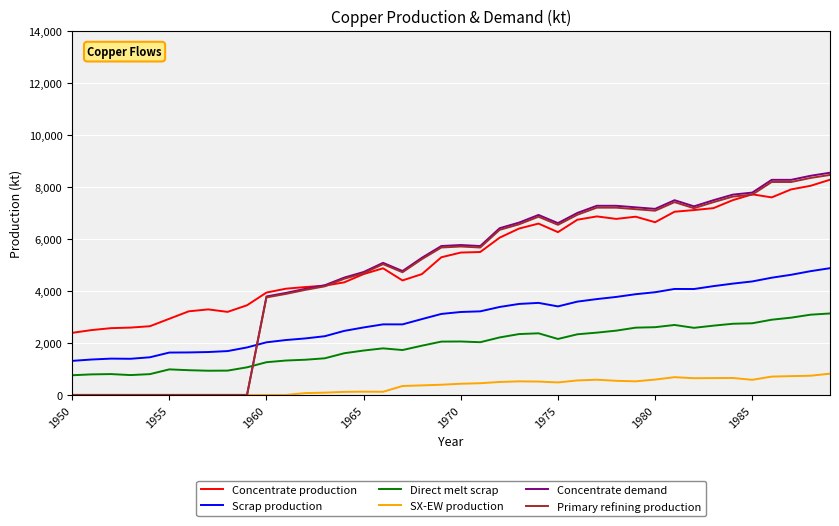

True or false: SX-EW production and Direct melt scrap intersect in this chart.

False